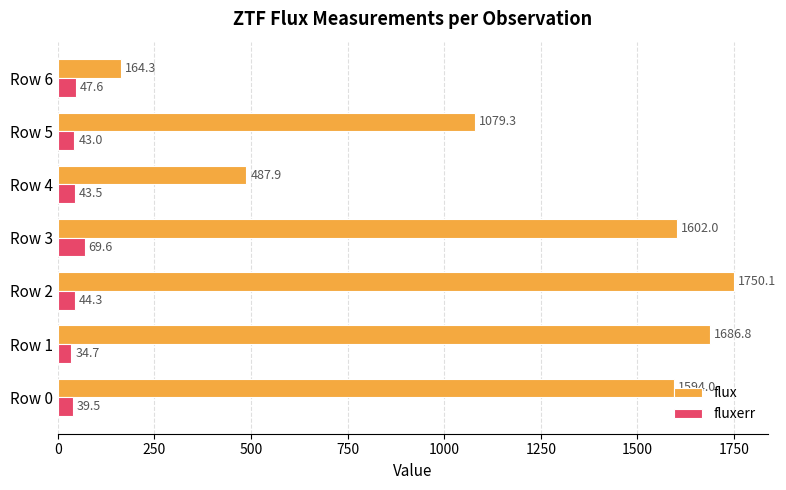

Which series has the largest range (max minus min)?

flux